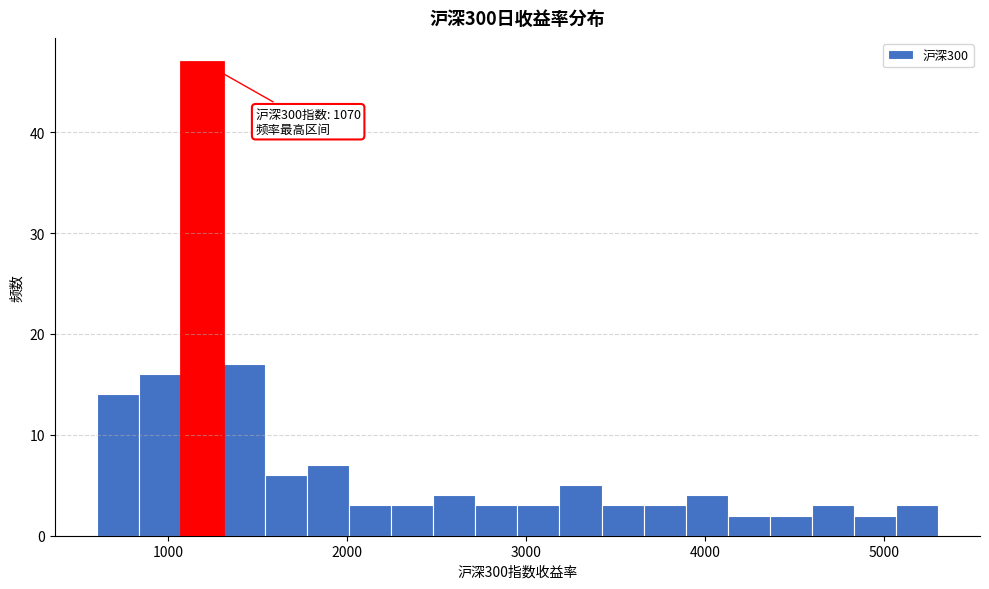

Read against the x-axis, roughly where is the centre of the tallest bar?

1200